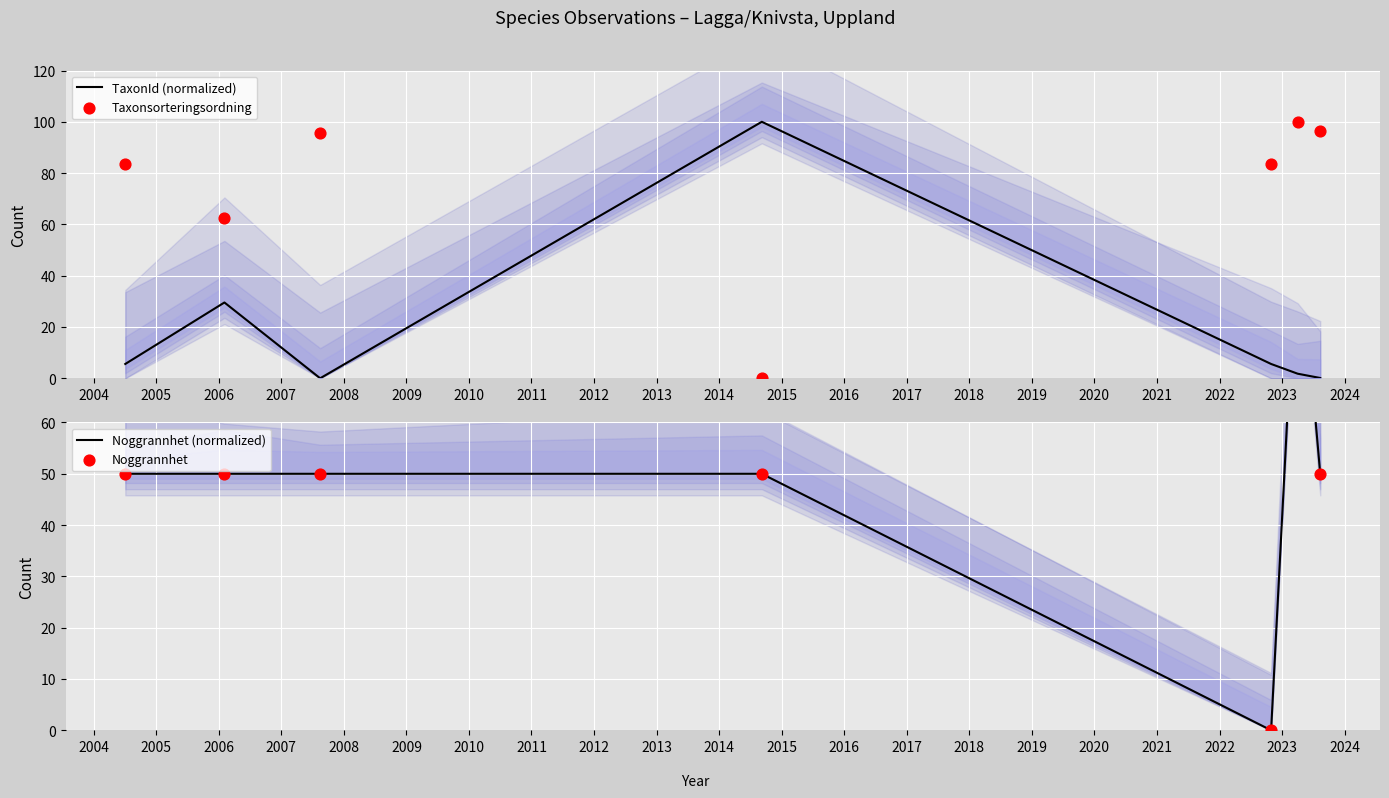

What are all the series names shown in the legend?

TaxonId (normalized), Taxonsorteringsordning, Noggrannhet (normalized), Noggrannhet